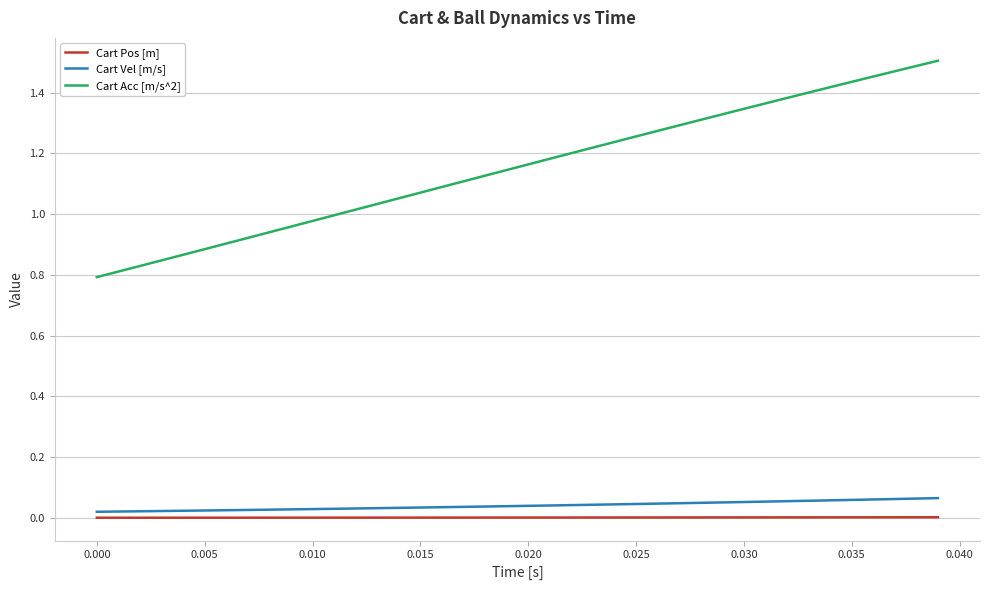

Which series has the largest total across all categories?

Cart Acc [m/s^2]